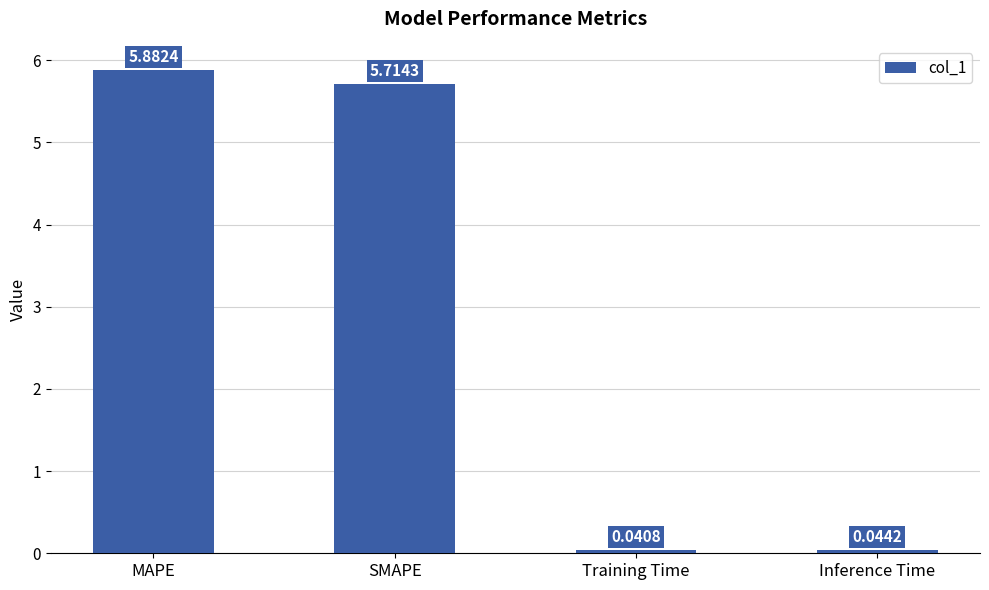

What is the value of the 2nd bar from the left?

5.7